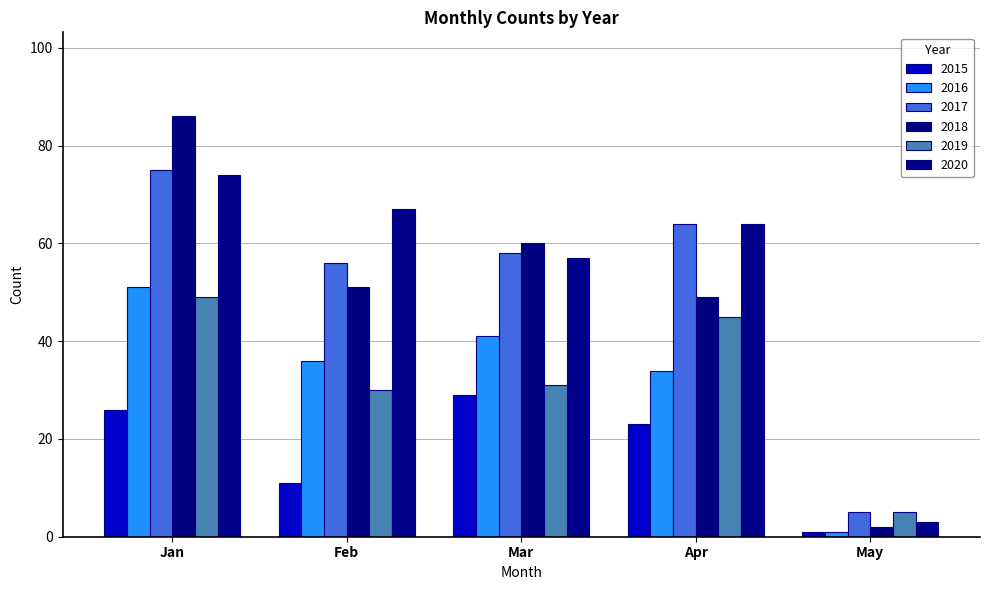

Reading left to right, transcribe all the data shown in this chart.

2015: Jan=26	Feb=11	Mar=29	Apr=23	May=1
2016: Jan=51	Feb=36	Mar=41	Apr=34	May=1
2017: Jan=75	Feb=56	Mar=58	Apr=64	May=5
2018: Jan=86	Feb=51	Mar=60	Apr=49	May=2
2019: Jan=49	Feb=30	Mar=31	Apr=45	May=5
2020: Jan=74	Feb=67	Mar=57	Apr=64	May=3